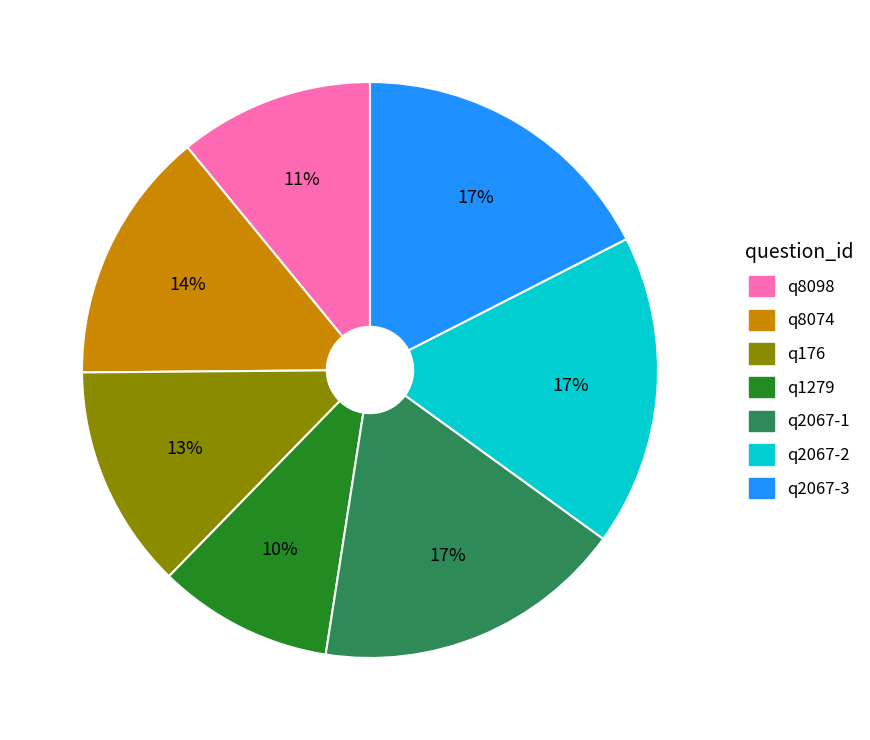

The q2067-1 slice represents 9% of the pie. True or false?

False